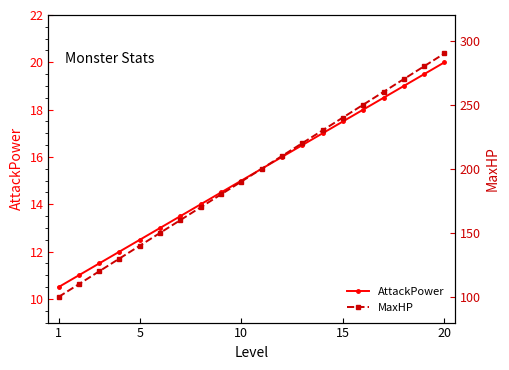

How many distinct data groups are displayed?

2